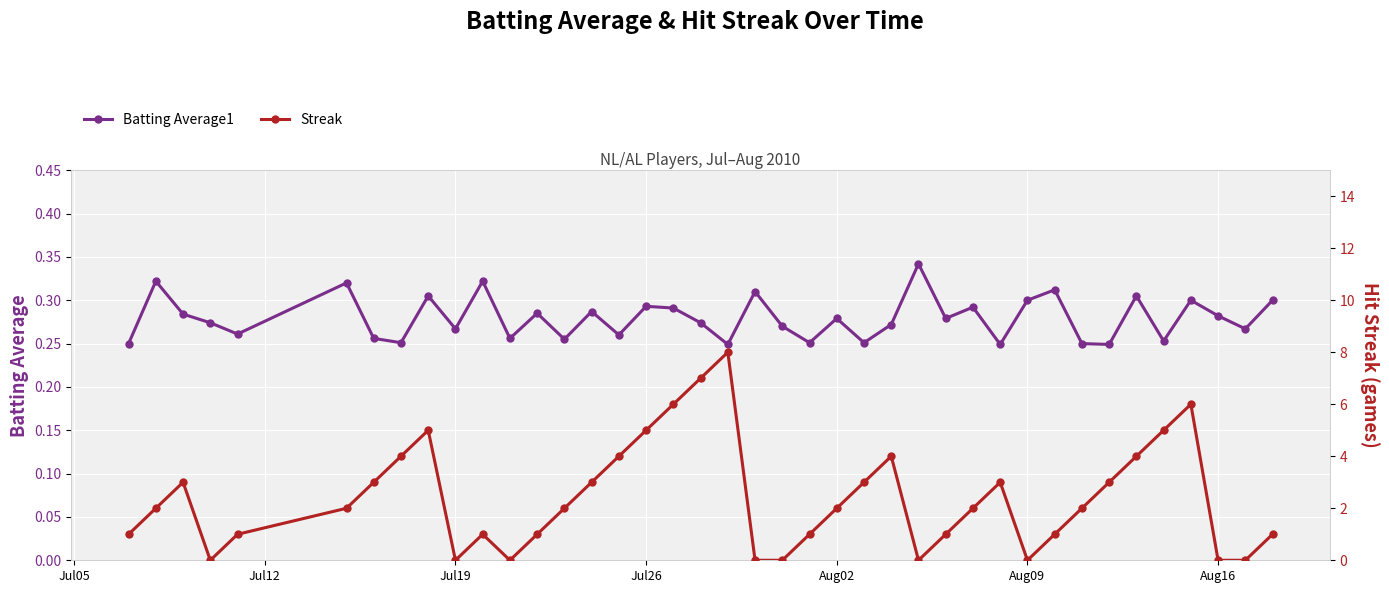

Reading left to right, extract all data points from this chart.

Batting Average1: 0.2	0.3	0.3	0.3	0.3	0.3	0.3	0.3	0.3	0.3	0.3	0.3	0.3	0.3	0.3	0.3	0.3	0.3	0.3	0.2	0.3	0.3	0.3	0.3	0.3	0.3	0.3	0.3	0.3	0.2	0.3	0.3	0.2	0.2	0.3	0.3	0.3	0.3	0.3	0.3
Streak: 1.0	2.0	3.0	0.0	1.0	2.0	3.0	4.0	5.0	0.0	1.0	0.0	1.0	2.0	3.0	4.0	5.0	6.0	7.0	8.0	0.0	0.0	1.0	2.0	3.0	4.0	0.0	1.0	2.0	3.0	0.0	1.0	2.0	3.0	4.0	5.0	6.0	0.0	0.0	1.0